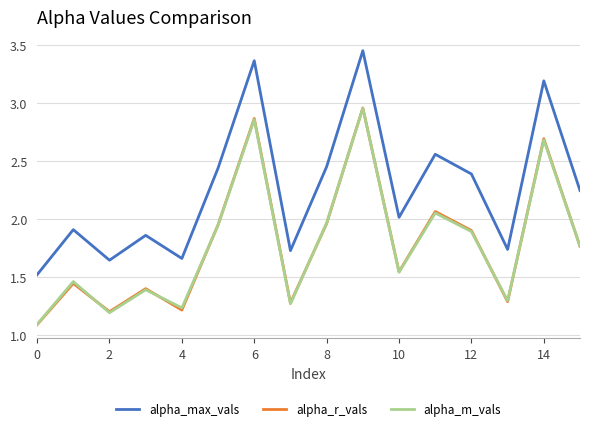

What is the minimum value for alpha_m_vals?

1.1